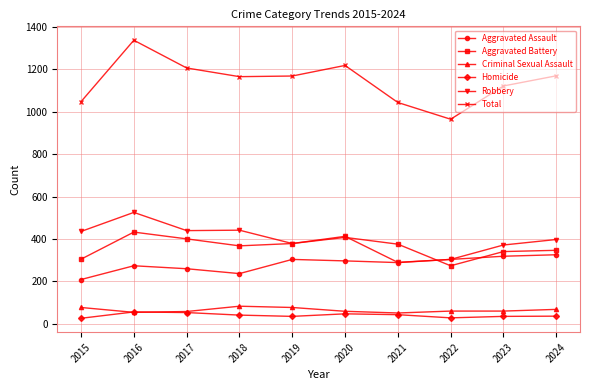

What are all the series names shown in the legend?

Aggravated Assault, Aggravated Battery, Criminal Sexual Assault, Homicide, Robbery, Total